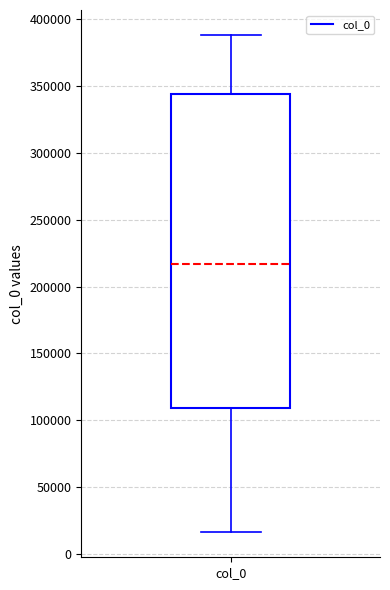

Read this box plot against the y-axis: the position of the median line, the range covered by the box, and the ends of both whiskers. The values are not printed on the chart, so give them approximately, as read against the axis.

median 215000, box 110000 to 345000, whiskers 15000 to 390000